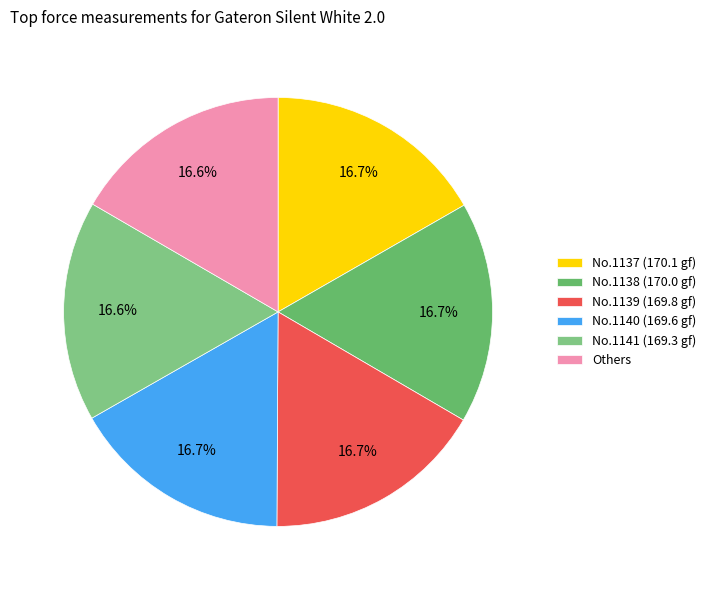

Count the number of slices in the pie.

6